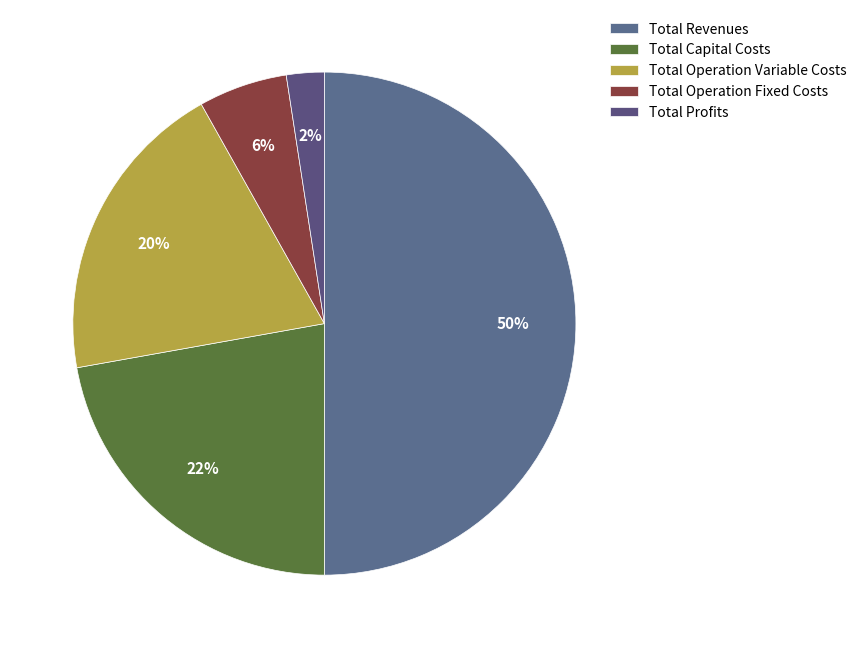

How many slices are in this pie chart?

5